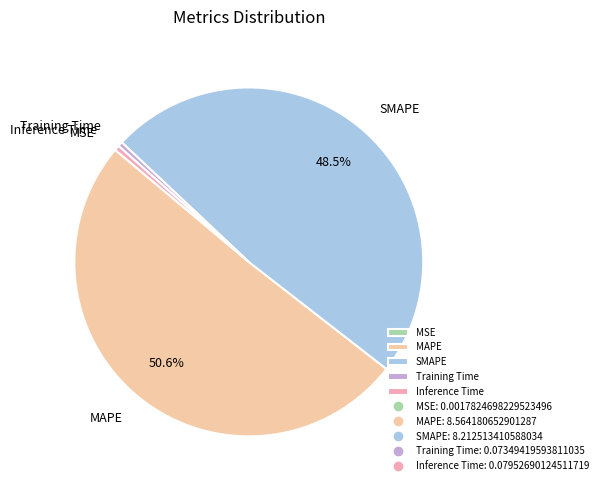

Which category has the biggest portion of the pie?

MAPE